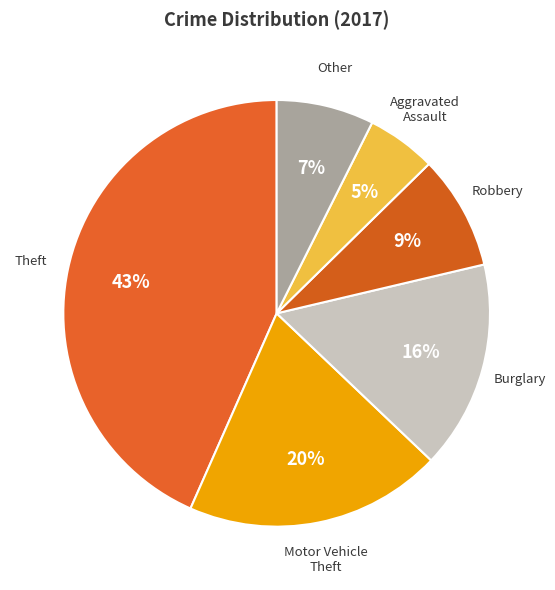

Which category has the smallest portion of the pie?

Aggravated Assault